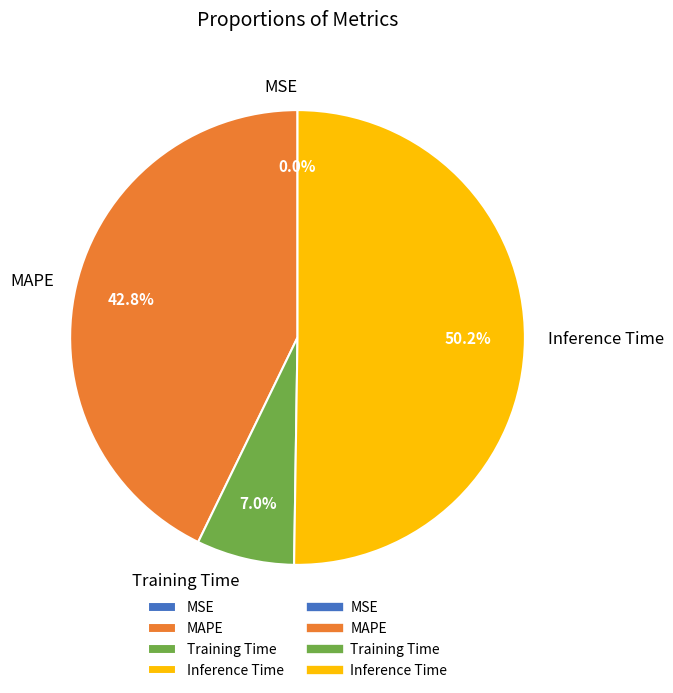

To the nearest percent, what is the difference between the largest and smallest slice percentages?

50%